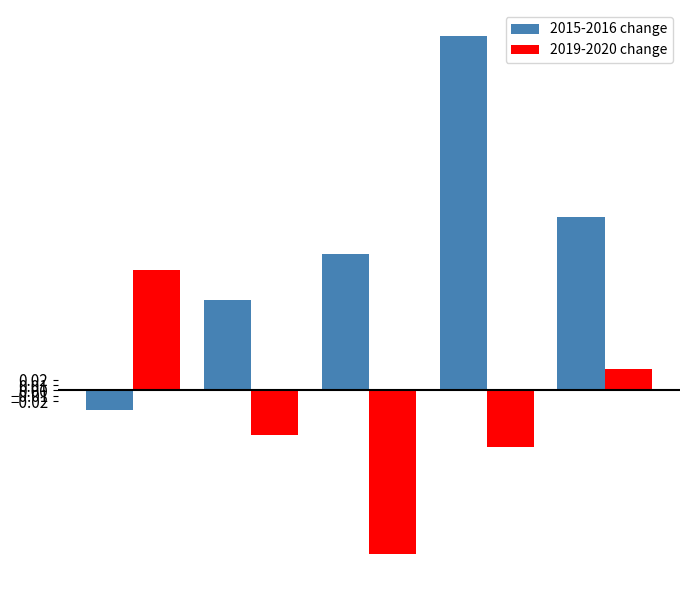

List the series in order of their overall mean, lowest first.

2019-2020 change, 2015-2016 change